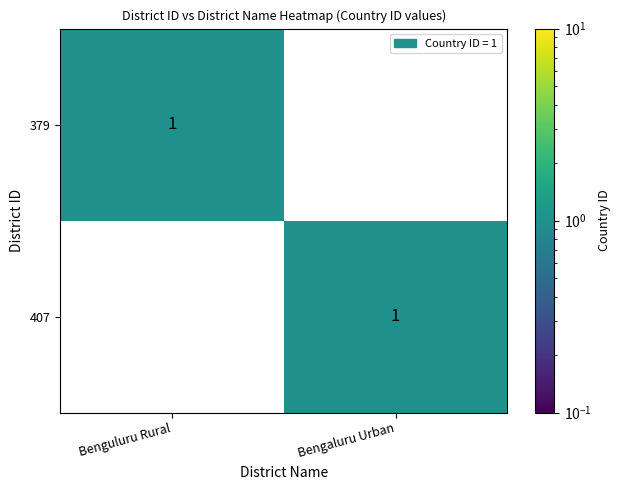

Where is 379 nearest to the value 0?

Bengaluru Urban